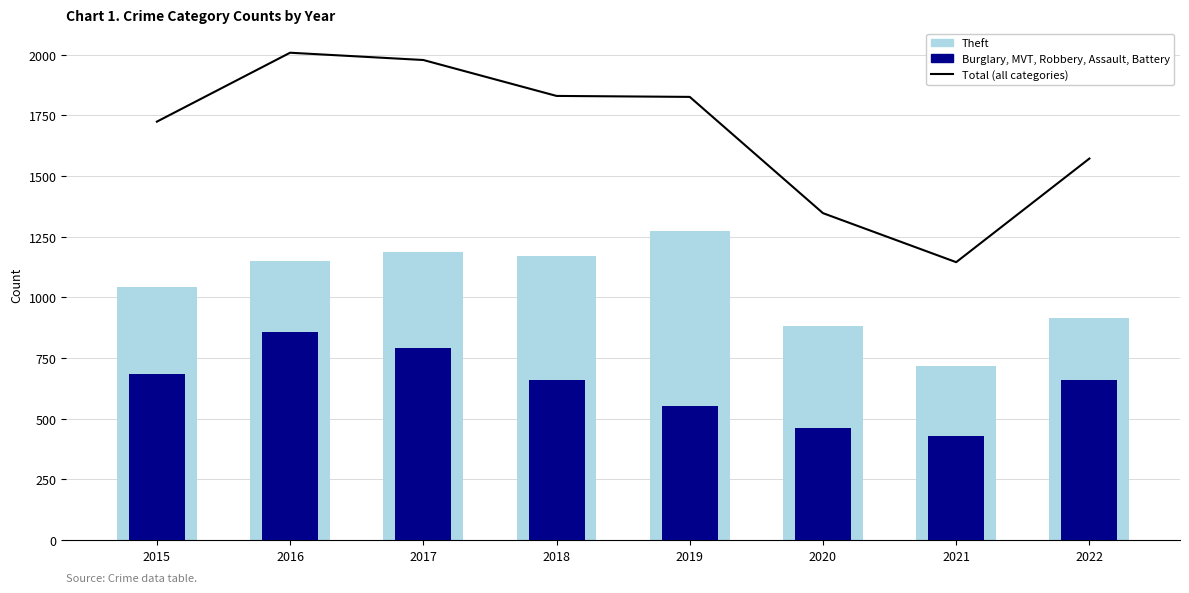

Which category has the highest value across all series?

2016